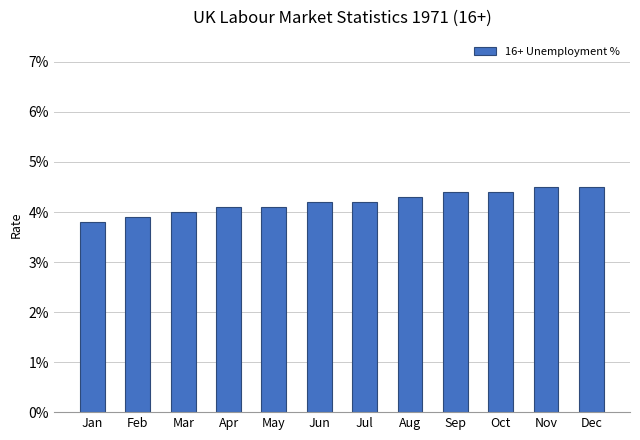

Are the bars horizontal?

No